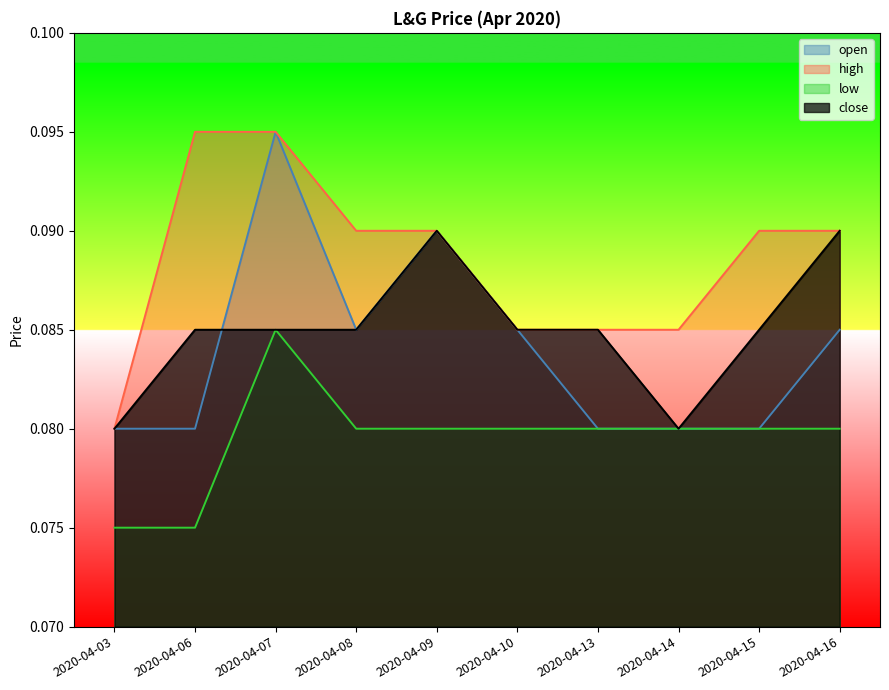

Does the chart have visible grid lines?

No